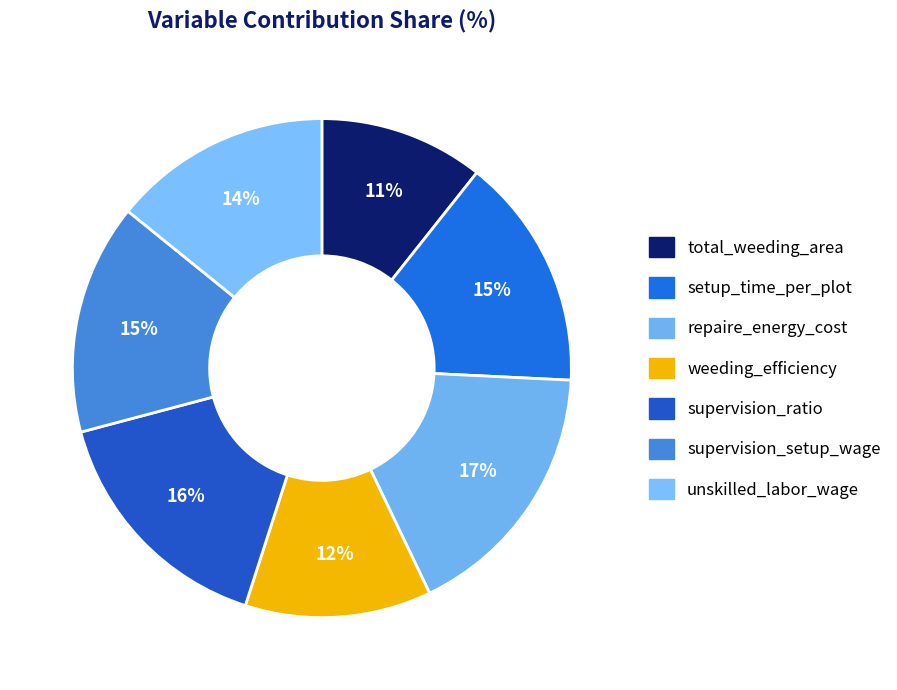

How many slices are in this pie chart?

7